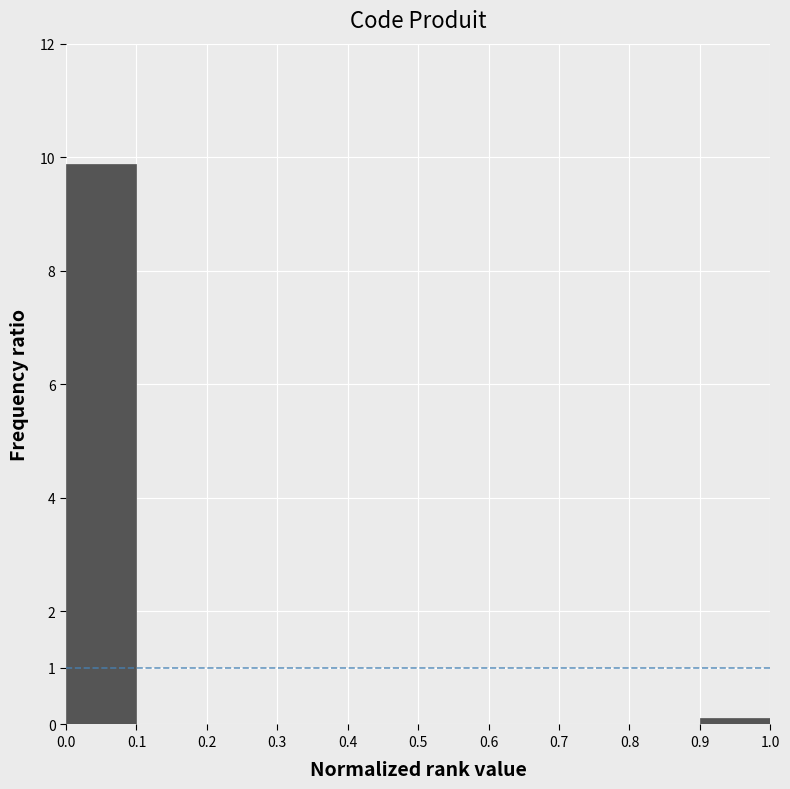

Over which range of the x-axis is the bar tallest?

0.0 to 0.1